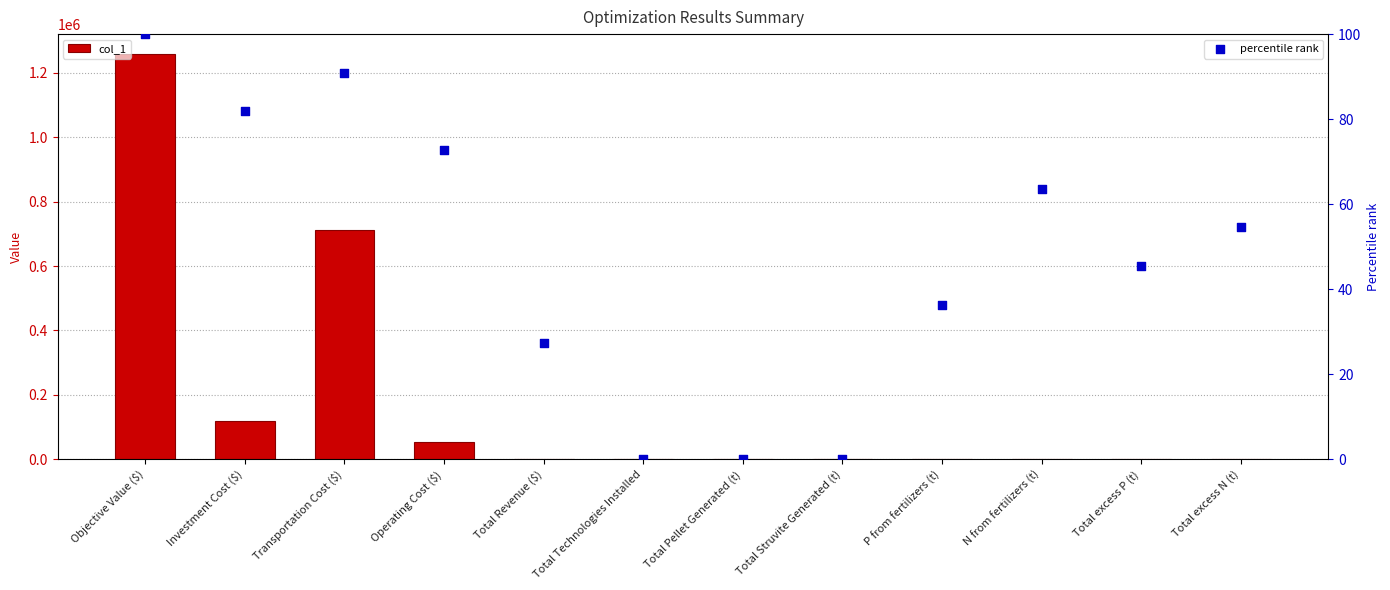

What are all the series names shown in the legend?

col_1, percentile rank